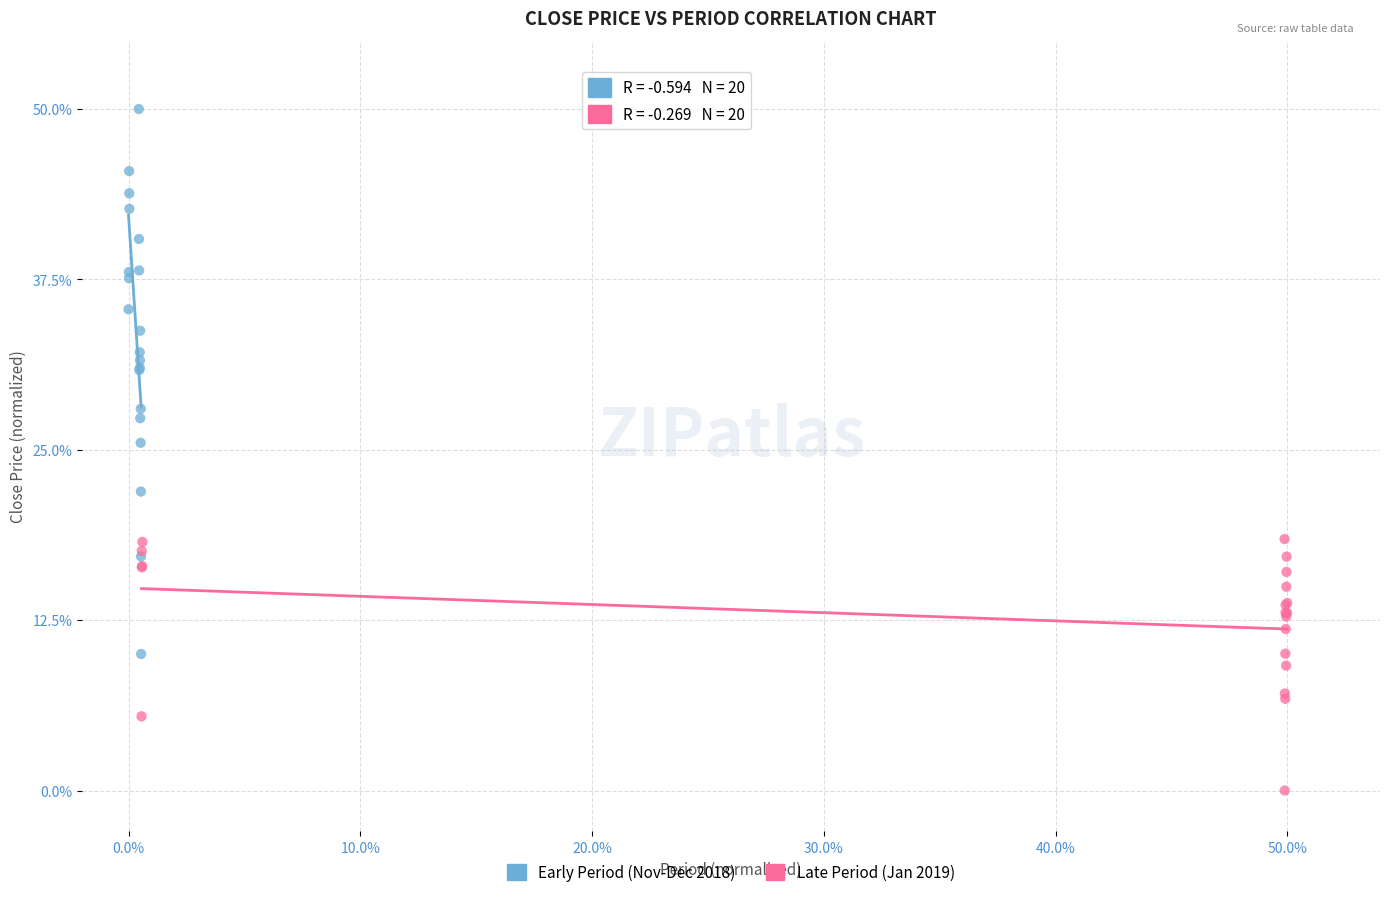

Which series contains the highest Y value?

Early Period (Nov-Dec 2018)